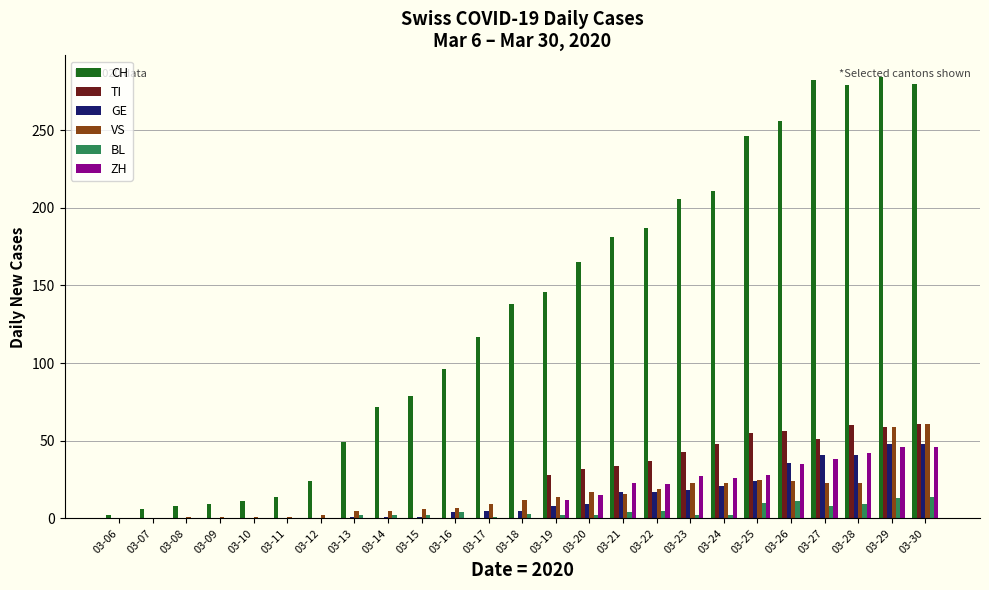

How many series are shown in this chart?

6